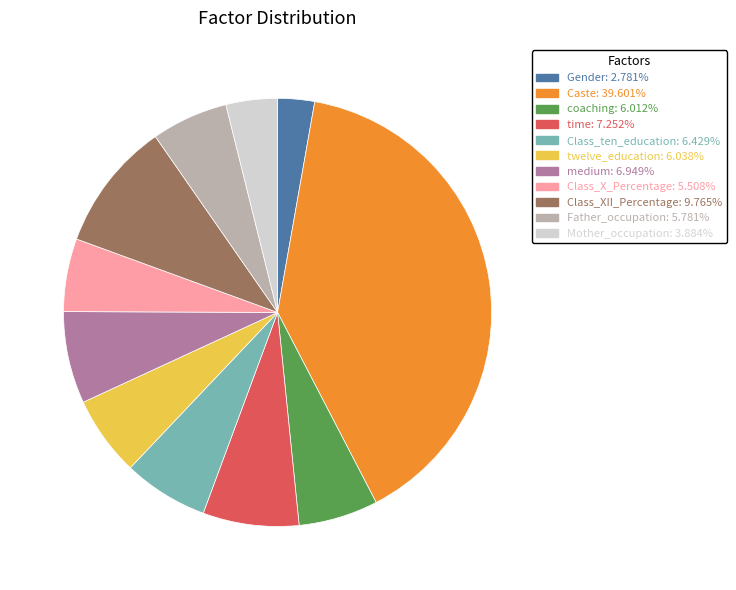

How many slices are in this pie chart?

11